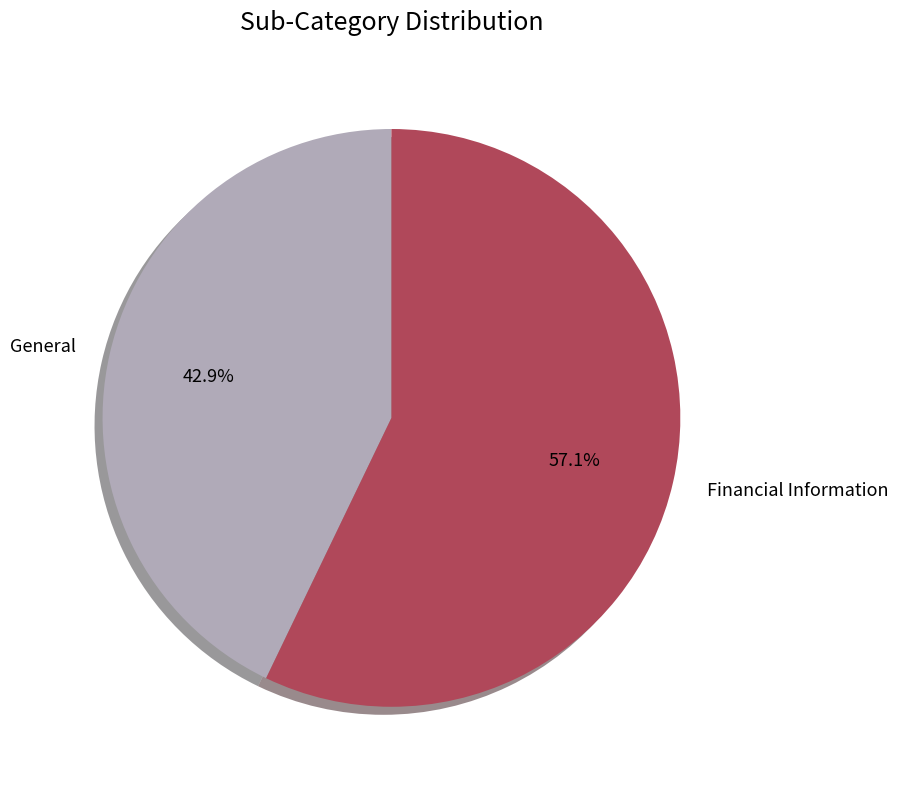

To the nearest percent, what is the difference between the General and Financial Information slice percentages?

14%